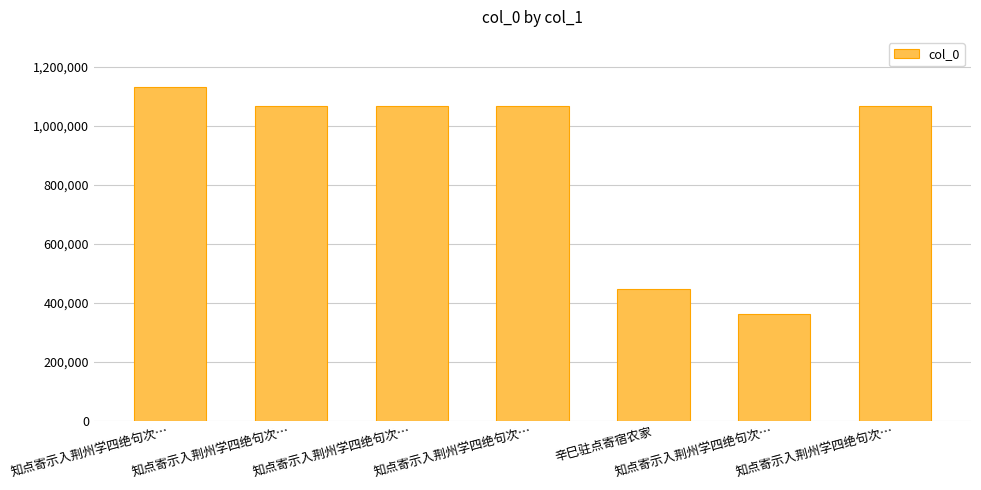

Between 知点寄示入荆州学四绝句次… and 知点寄示入荆州学四绝句次…, which is larger?

知点寄示入荆州学四绝句次…